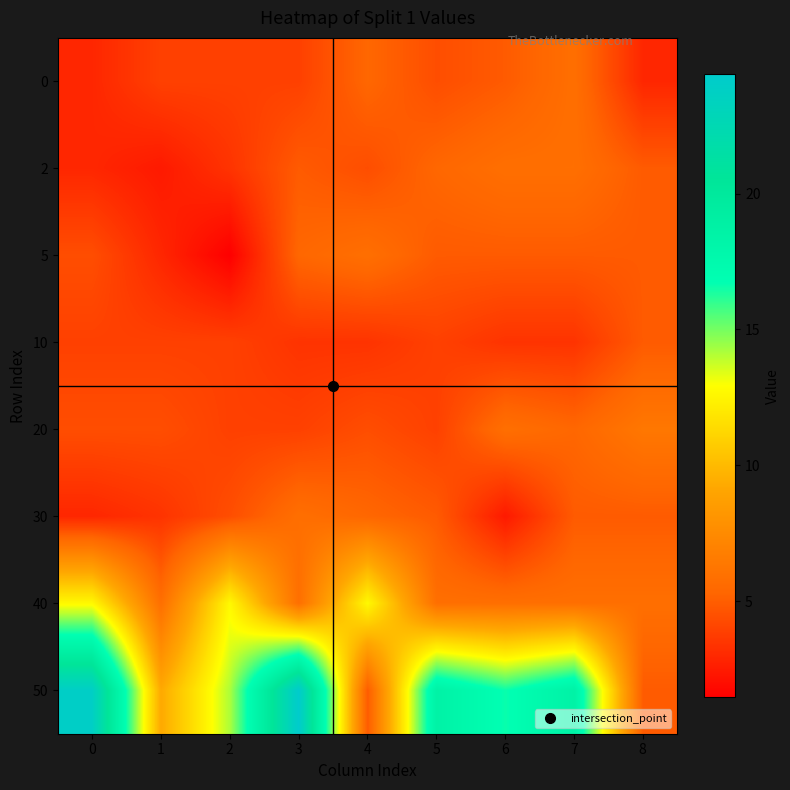

Reading right to left, extract all data points from this chart.

0: 8=2.9	7=5.8	6=4.9	5=4.4	4=5.4	3=3.9	2=3.9	1=3.9	0=2.9
2: 8=4.9	7=5.8	6=5.8	5=5.4	4=4.4	3=4.9	2=3.4	1=2.4	0=2.9
5: 8=4.9	7=4.9	6=4.9	5=4.9	4=5.8	3=5.4	2=1.5	1=2.9	0=4.4
10: 8=4.9	7=3.4	6=3.4	5=3.9	4=3.4	3=3.4	2=3.9	1=3.9	0=3.9
20: 8=6.3	7=5.4	6=5.8	5=3.9	4=4.4	3=3.9	2=3.9	1=4.4	0=4.4
30: 8=4.9	7=4.9	6=2.4	5=4.9	4=5.4	3=5.8	2=4.4	1=3.4	0=2.9
40: 8=5.8	7=5.8	6=5.8	5=5.8	4=12.7	3=5.8	2=12.7	1=5.8	0=12.7
50: 8=4.9	7=18.5	6=16.6	5=18.5	4=4.9	3=24.4	2=14.2	1=9.3	0=23.9